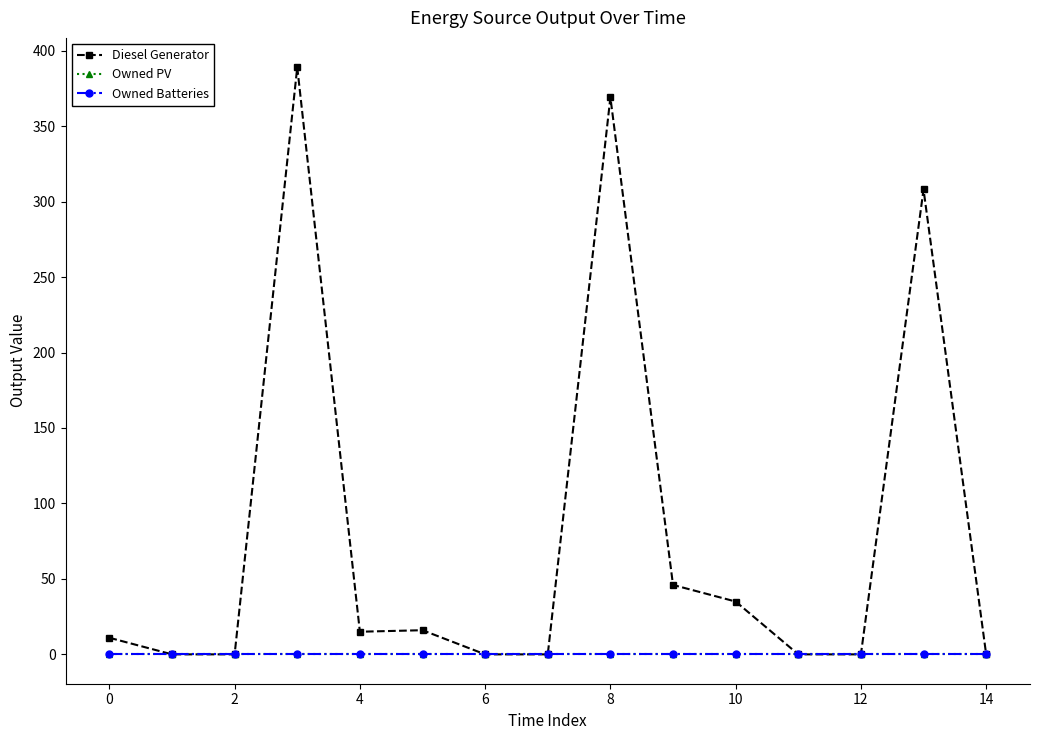

Does the chart have visible grid lines?

No